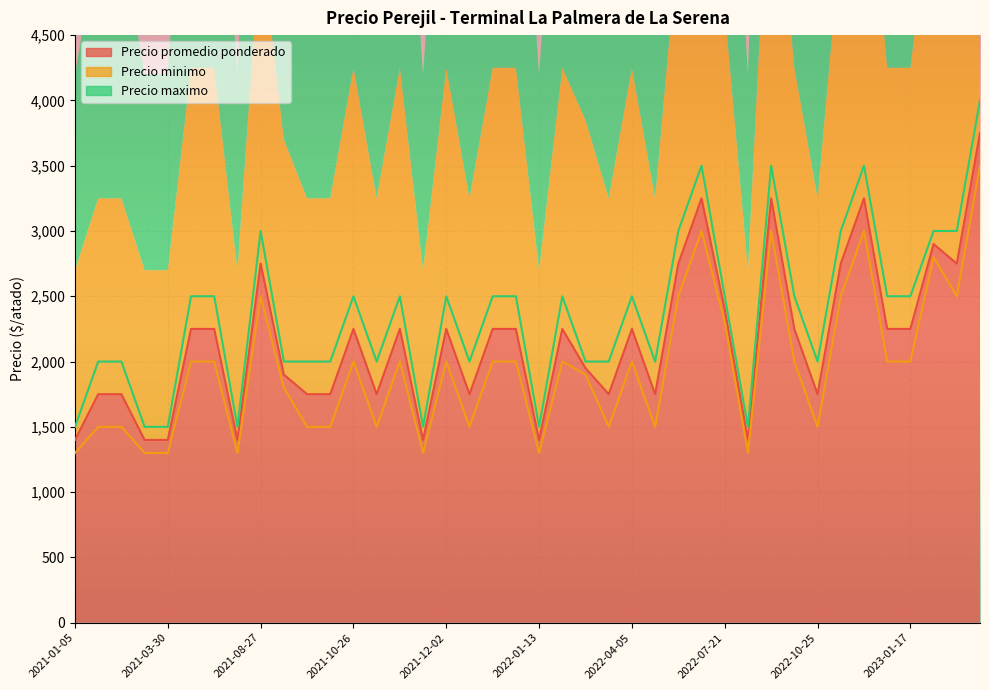

What is the label of the 22nd point from the right?

2021-12-28